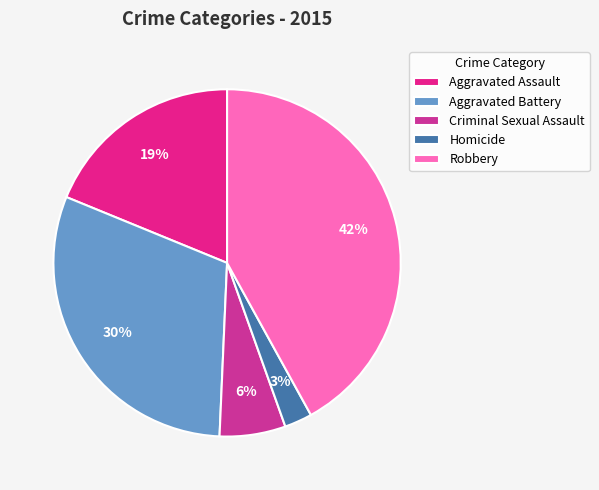

How many segments does this pie chart have?

5